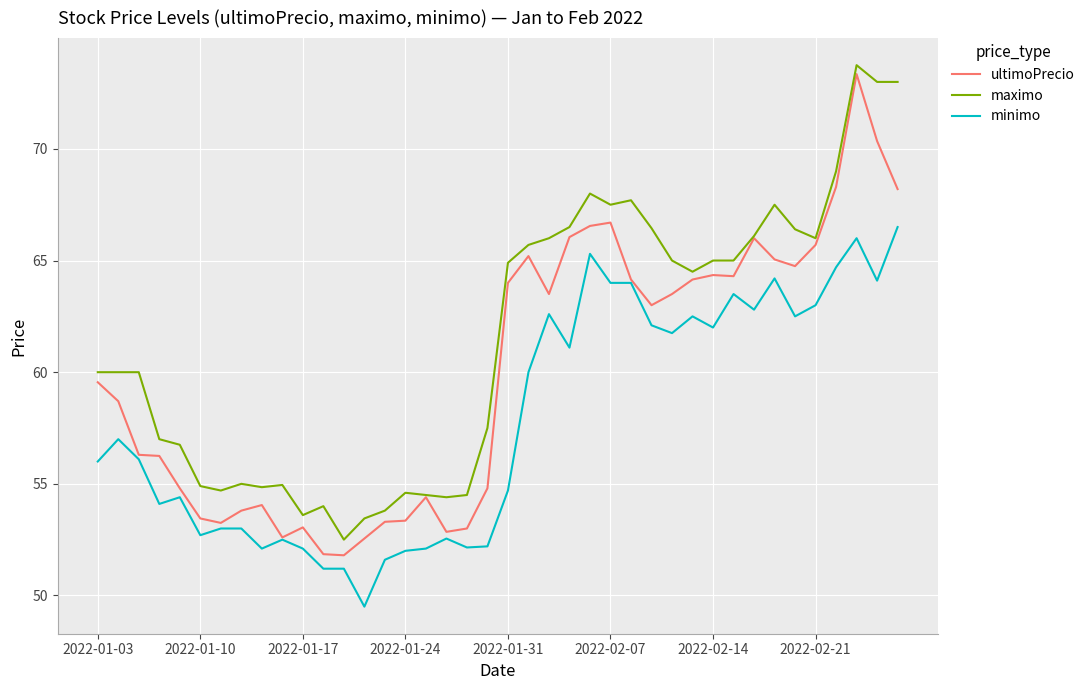

True or false: maximo and minimo cross at least once.

False